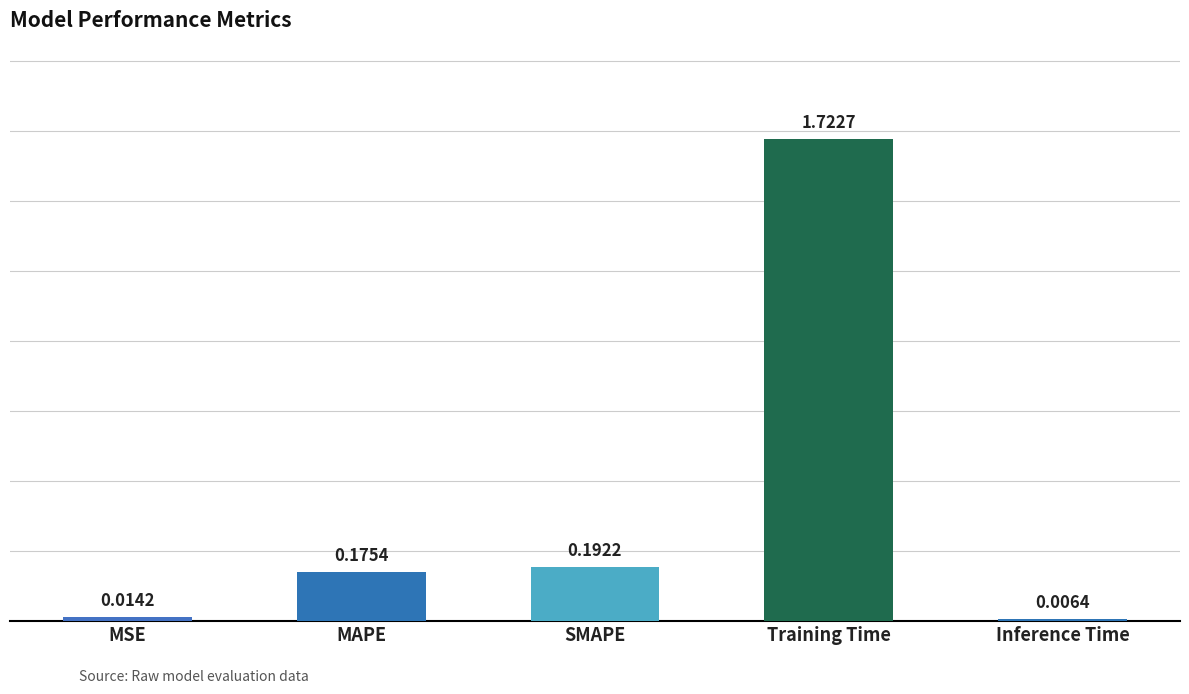

What is the sum of all values?

2.1